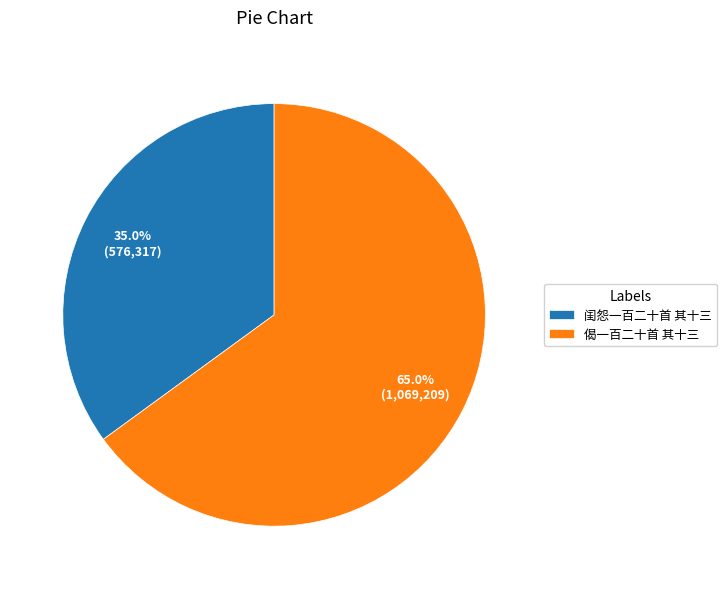

Rank the categories by value from lowest to highest.

闺怨一百二十首 其十三, 偈一百二十首 其十三